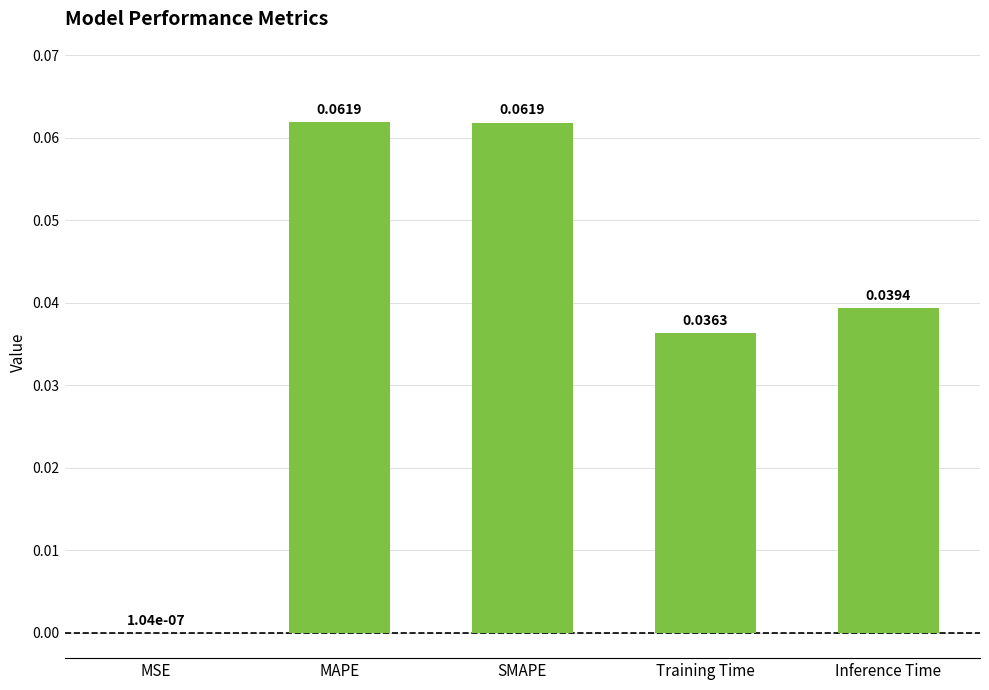

Where is the data nearest to the value 0?

MSE